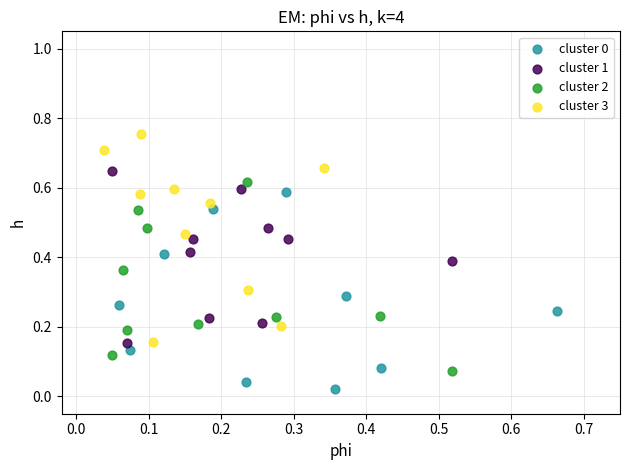

Which series reaches the maximum Y coordinate?

cluster 3